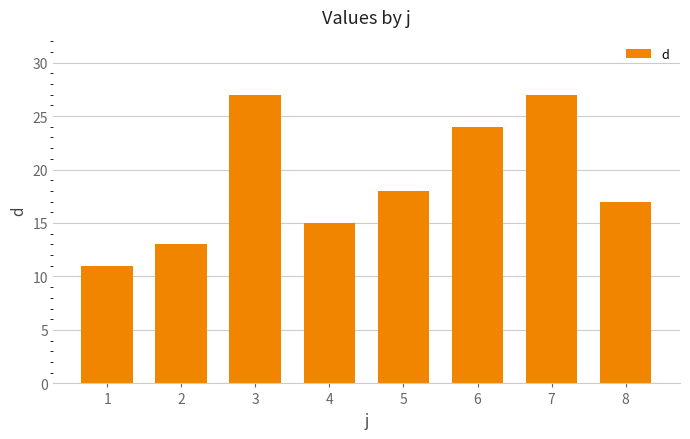

How many data points are less than 18?

4